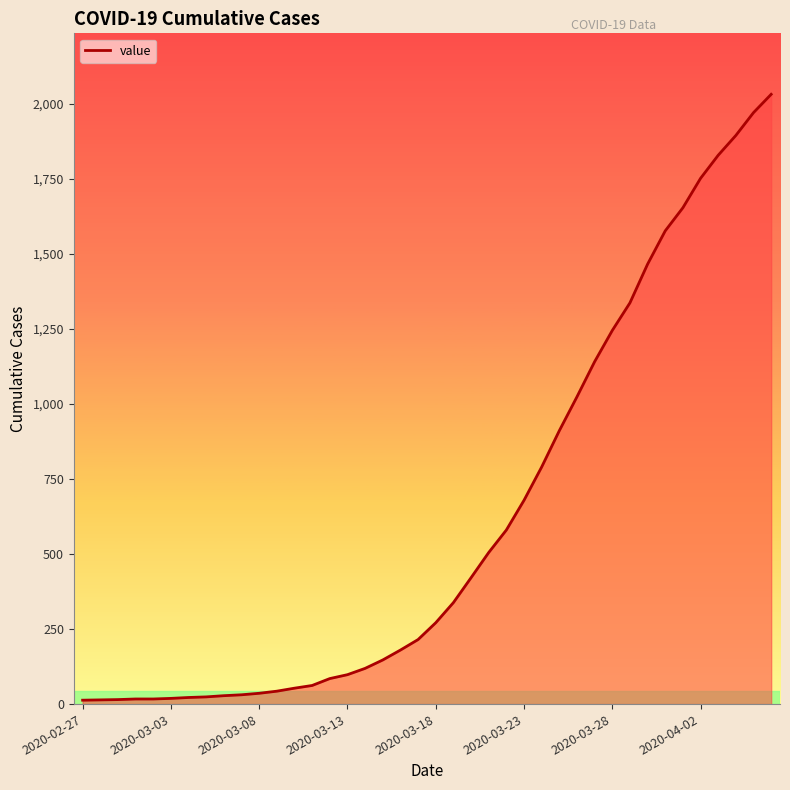

What is the sum of all values?

24656